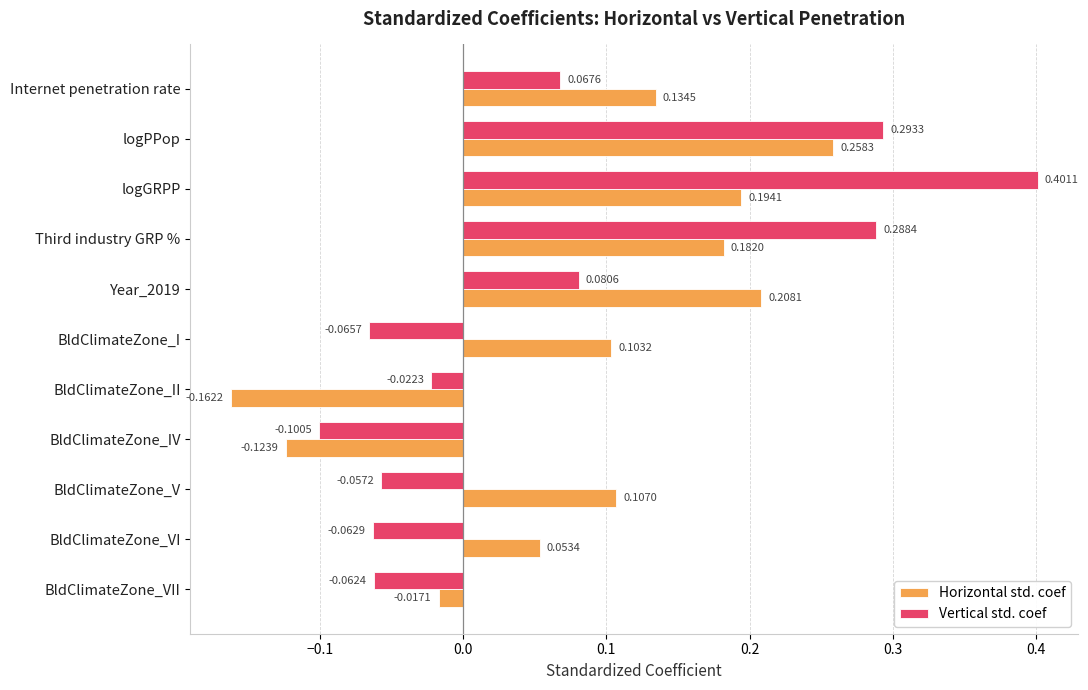

What is the difference between the maximum and minimum values in the Horizontal std. coef series?

0.4